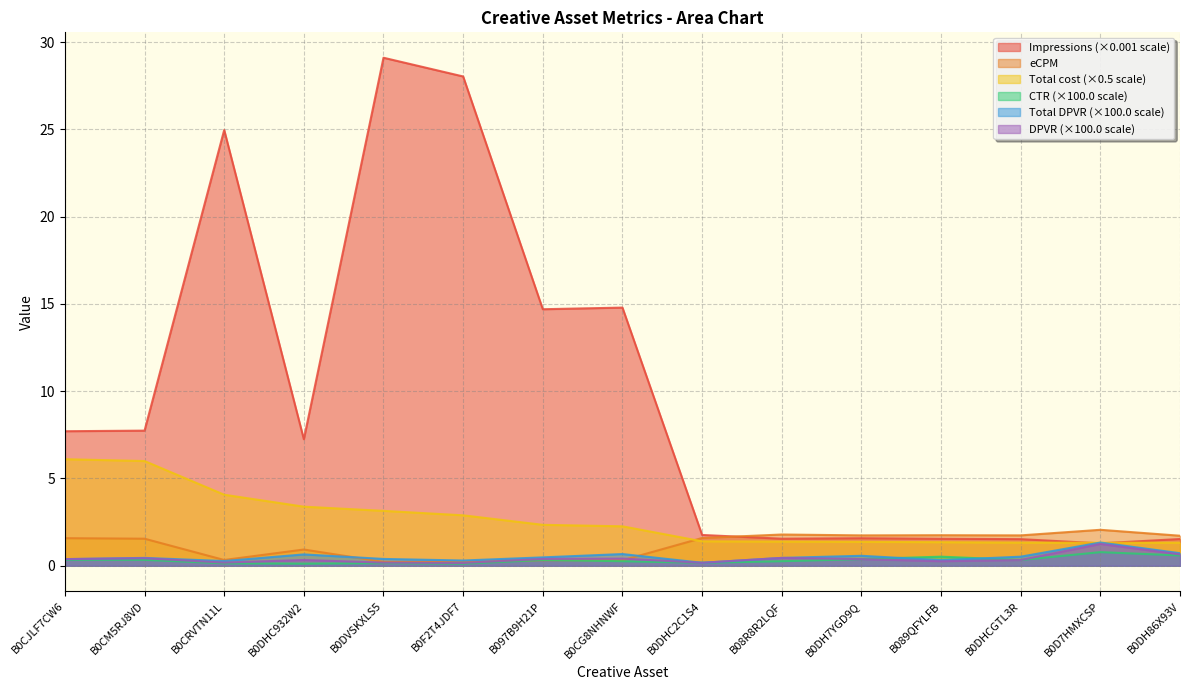

At which label is Total cost closest to 3?

B0F2T4JDF7